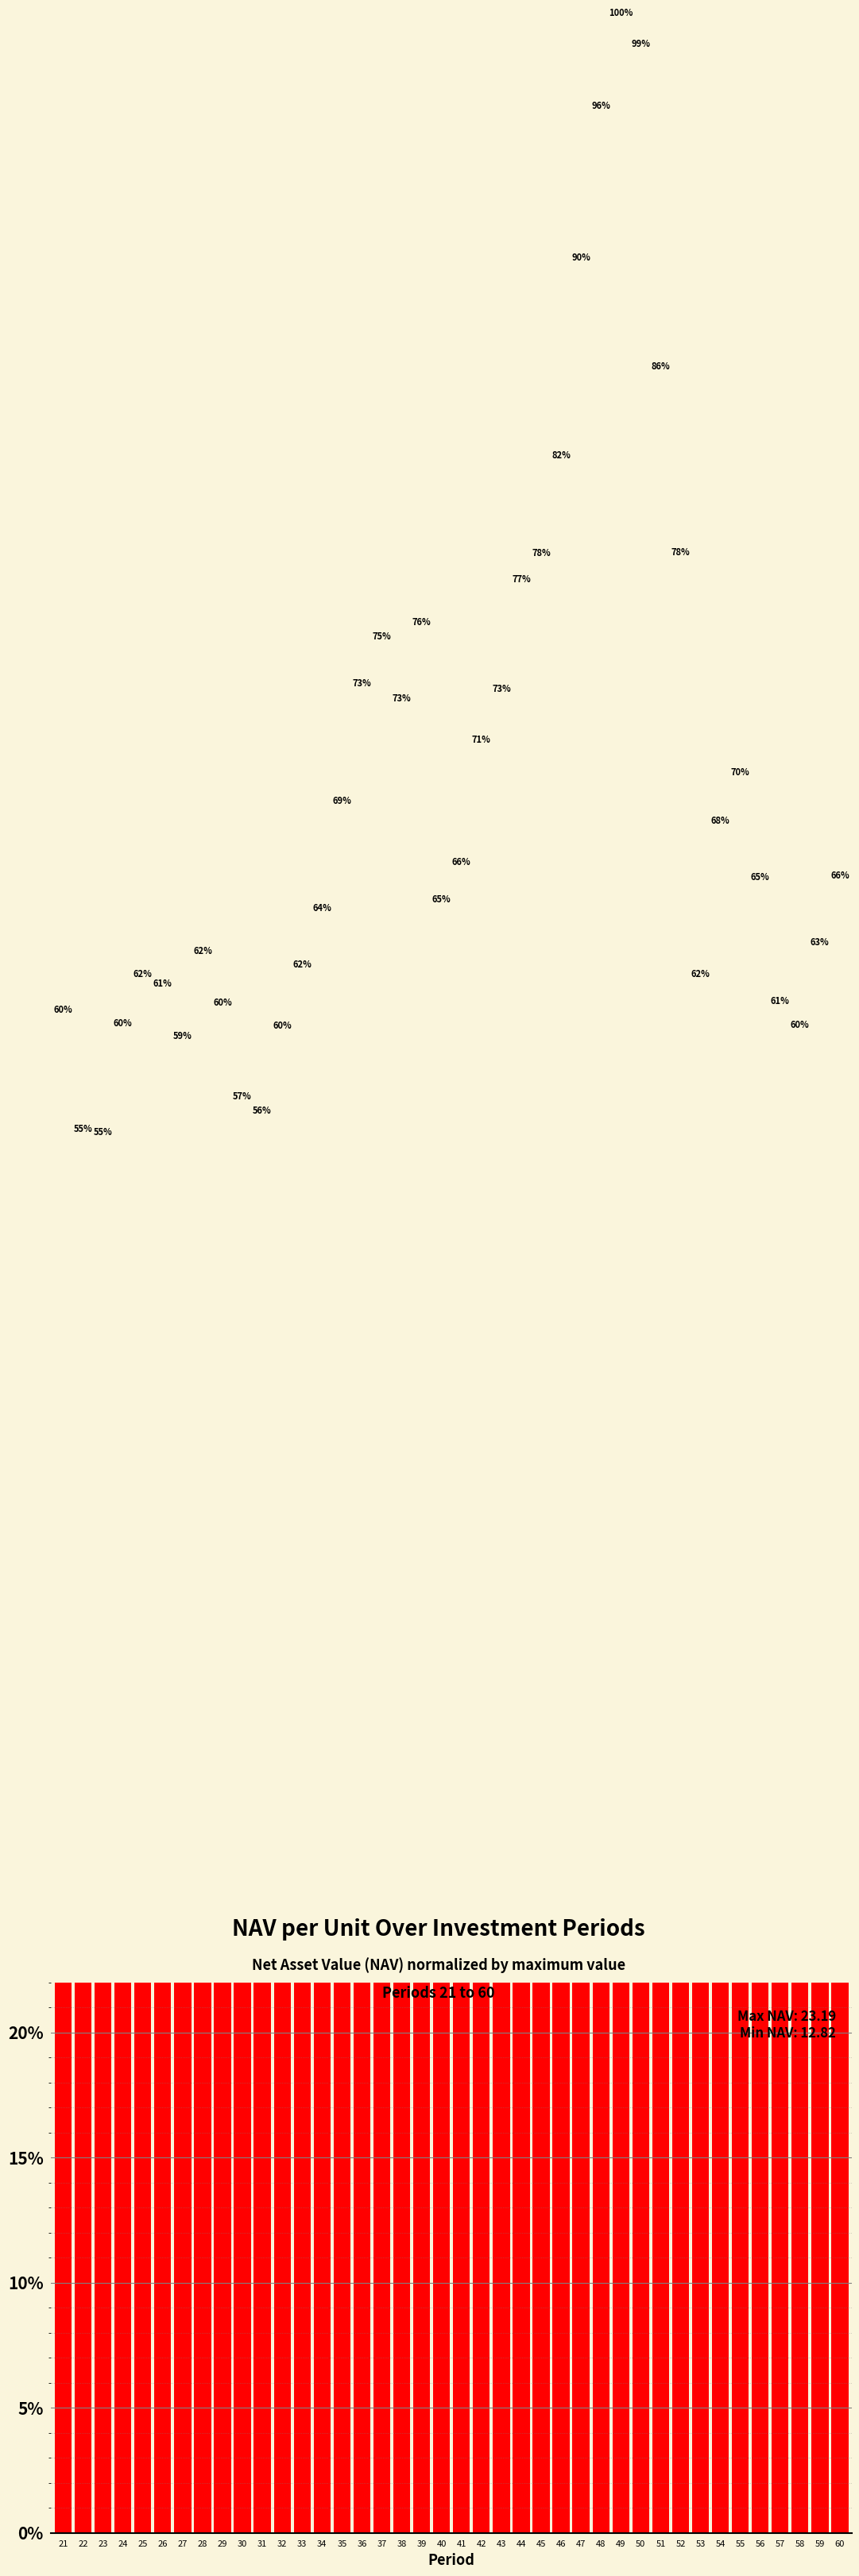

Where is the data nearest to the value 0?

23